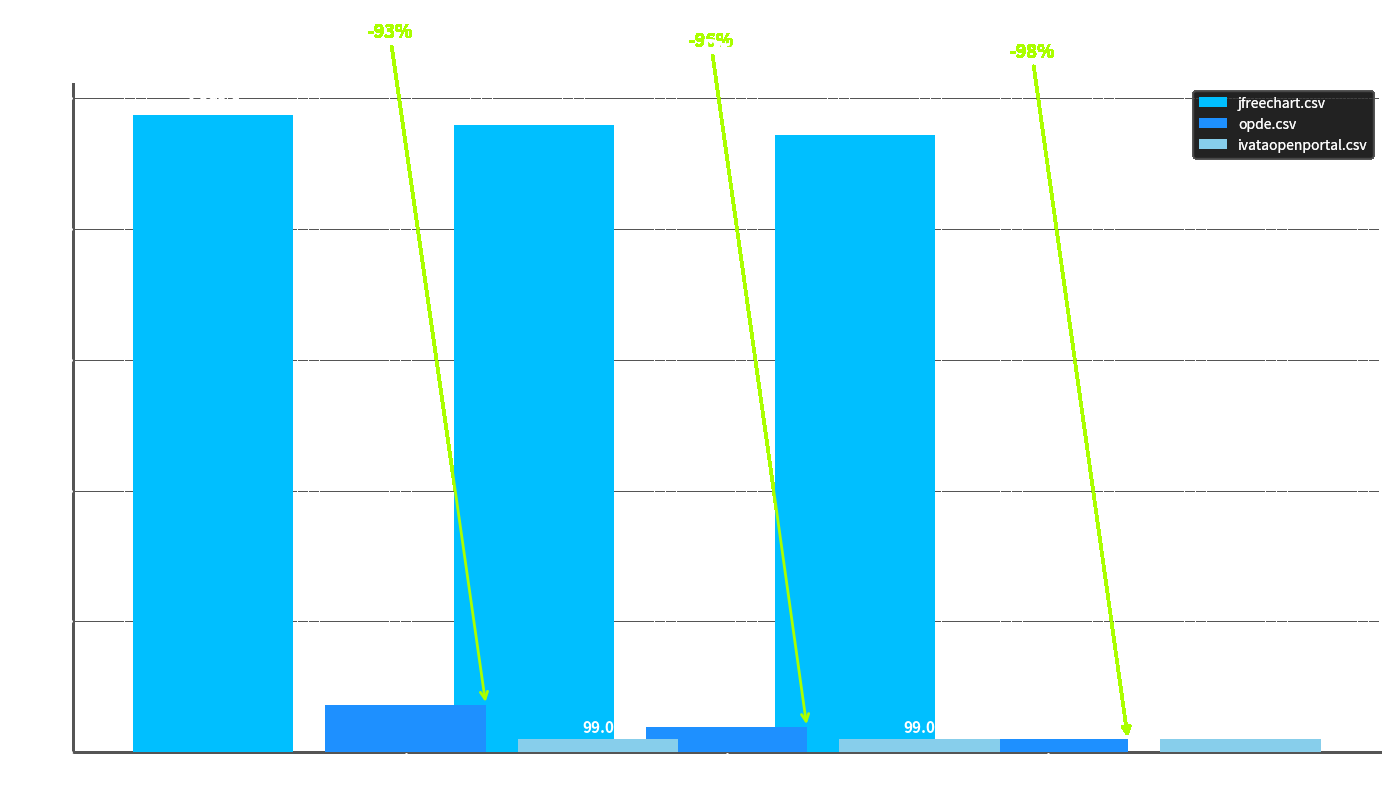

How many values in the opde.csv series are below 193?

1